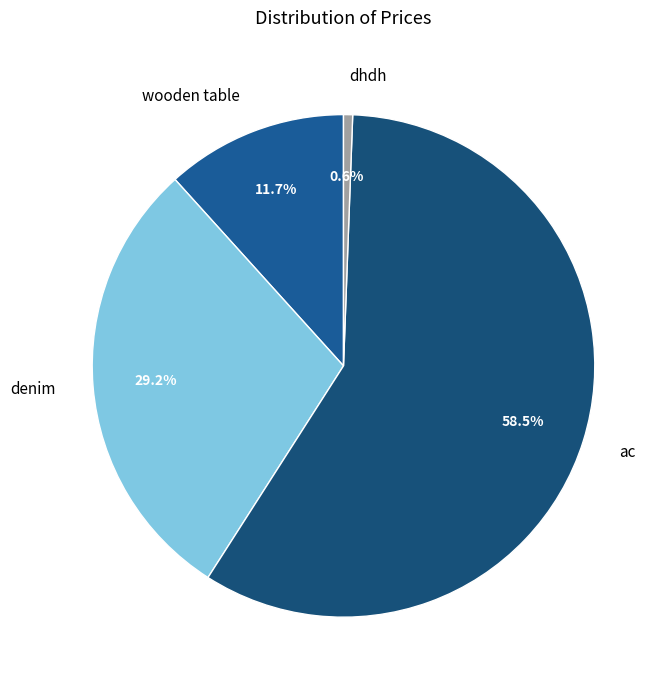

Is it true that denim is 35% of the pie?

False